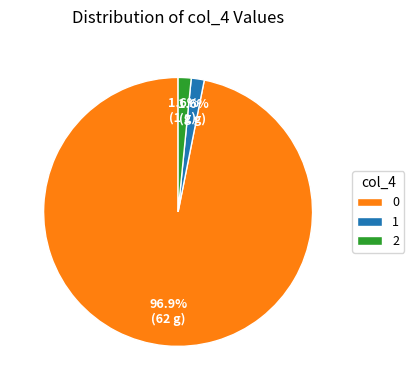

To the nearest percent, what is the average slice percentage?

33%